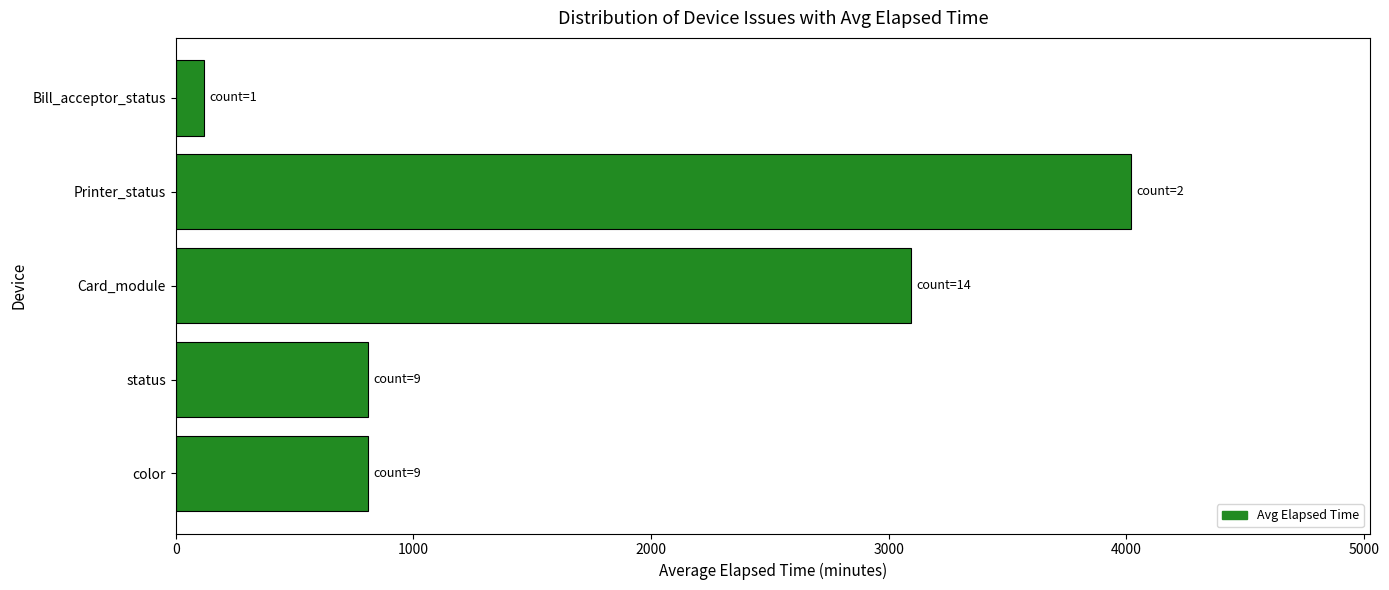

Are the bars horizontal?

Yes